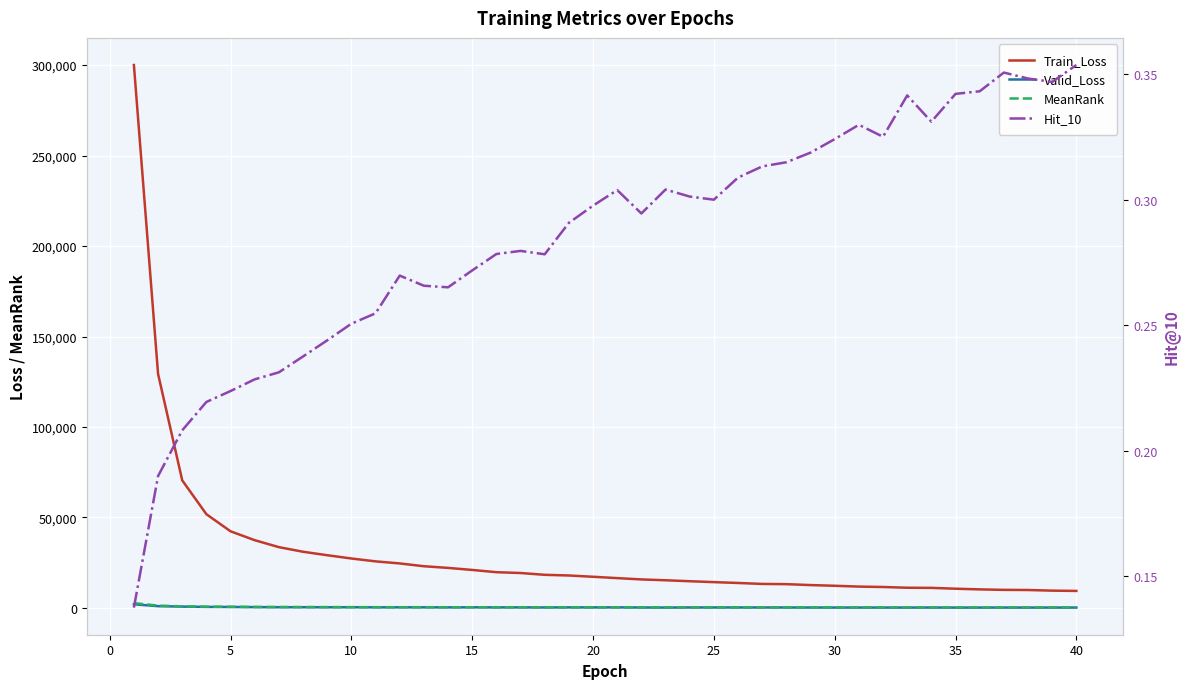

Which series has the largest total across all categories?

Train_Loss